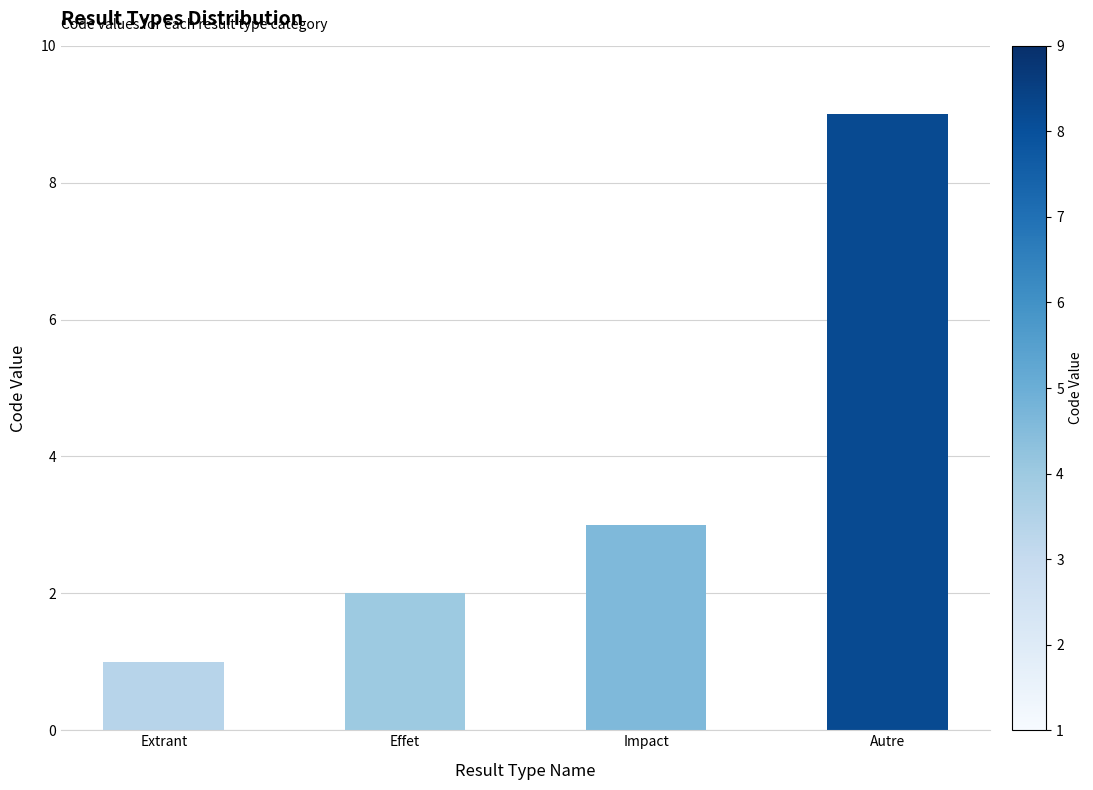

What is the label of the 3rd bar from the left?

Impact